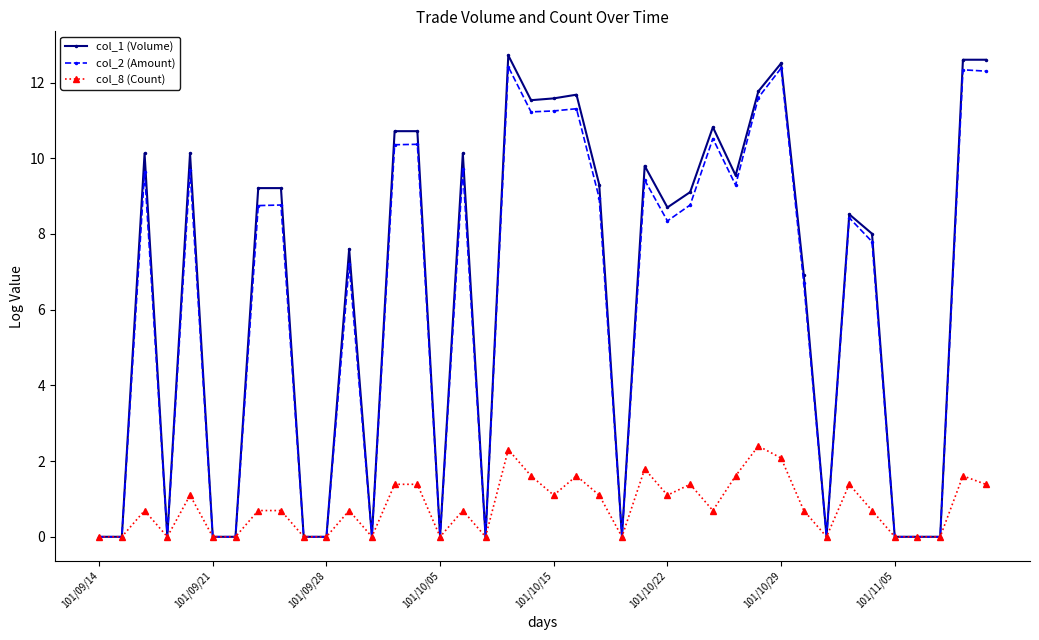

What is the difference between the second highest and second lowest values in the col_1 (Volume) series?

12.6